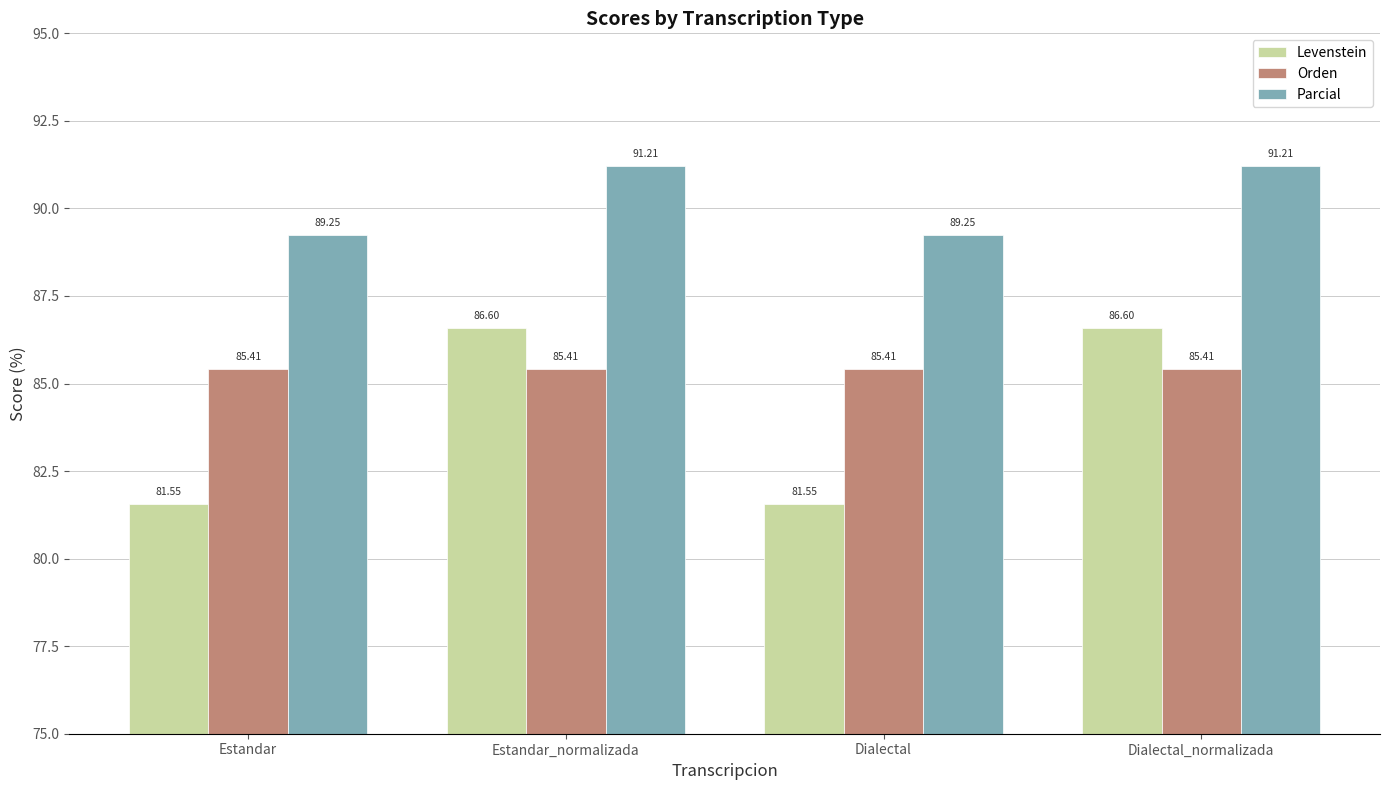

Rank the series by their average value, from lowest to highest.

Levenstein, Orden, Parcial